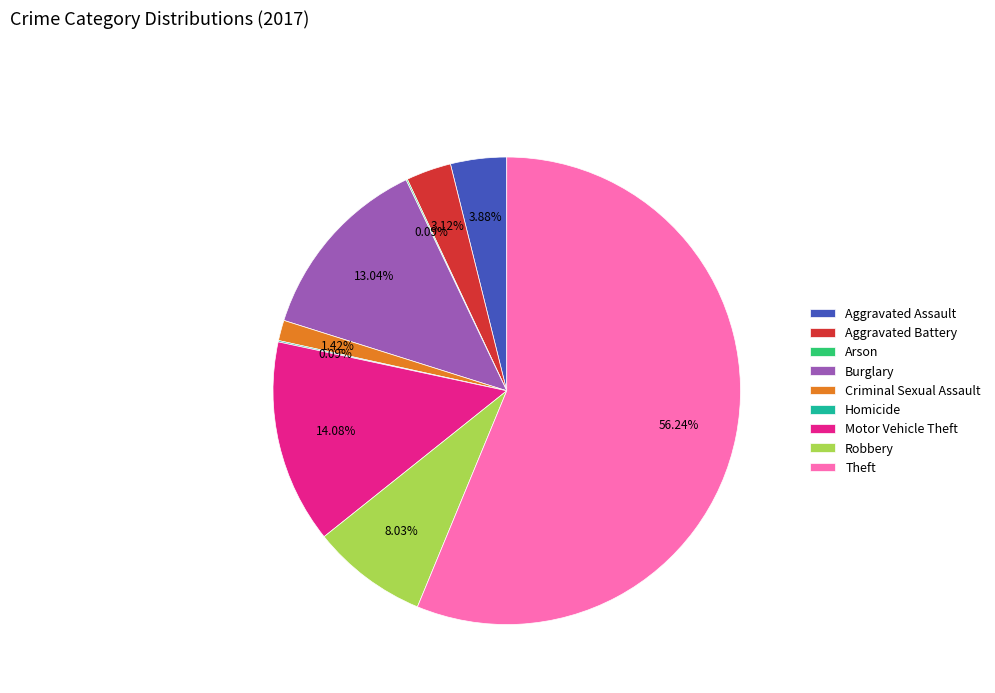

Which category has the biggest portion of the pie?

Theft